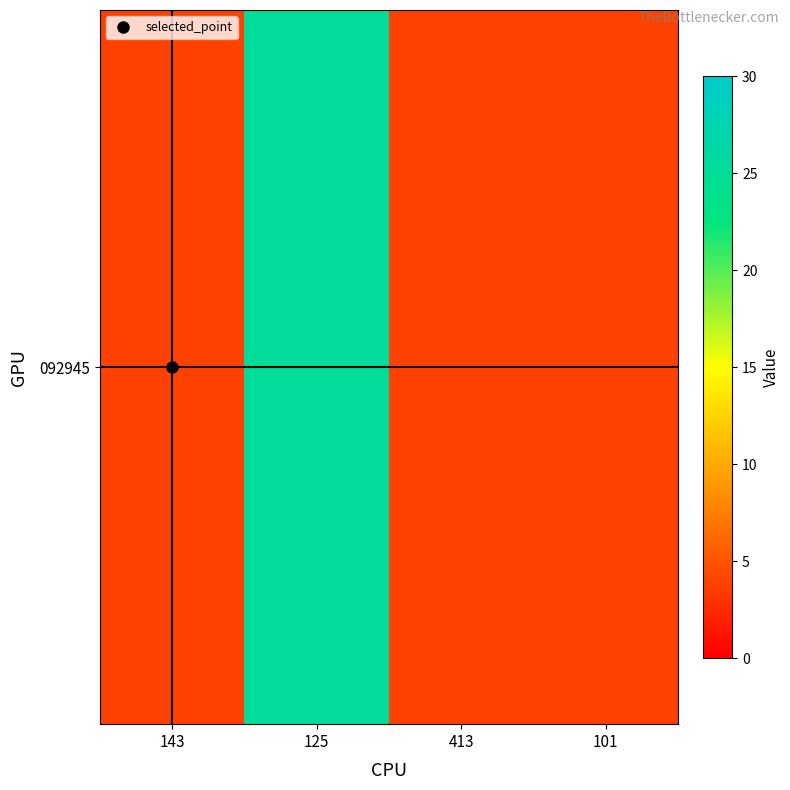

The chart shows a value of 3.9 at 143. True or false?

True